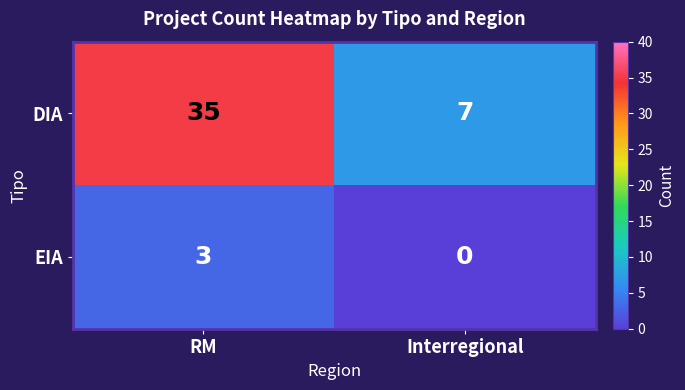

Reading right to left, list all the values displayed in this chart.

DIA: 7	35
EIA: 0	3